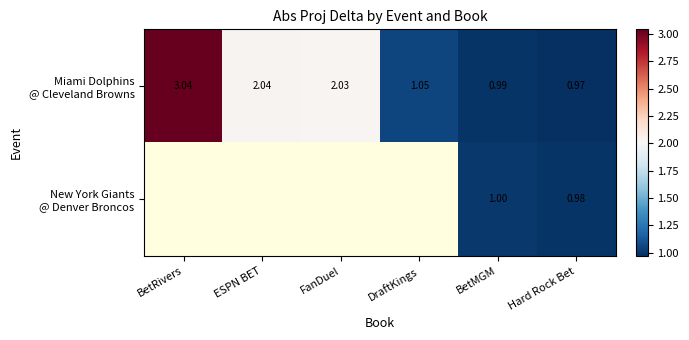

List the labels in order of Miami Dolphins @ Cleveland Browns value, smallest first.

Hard Rock Bet, BetMGM, DraftKings, FanDuel, ESPN BET, BetRivers